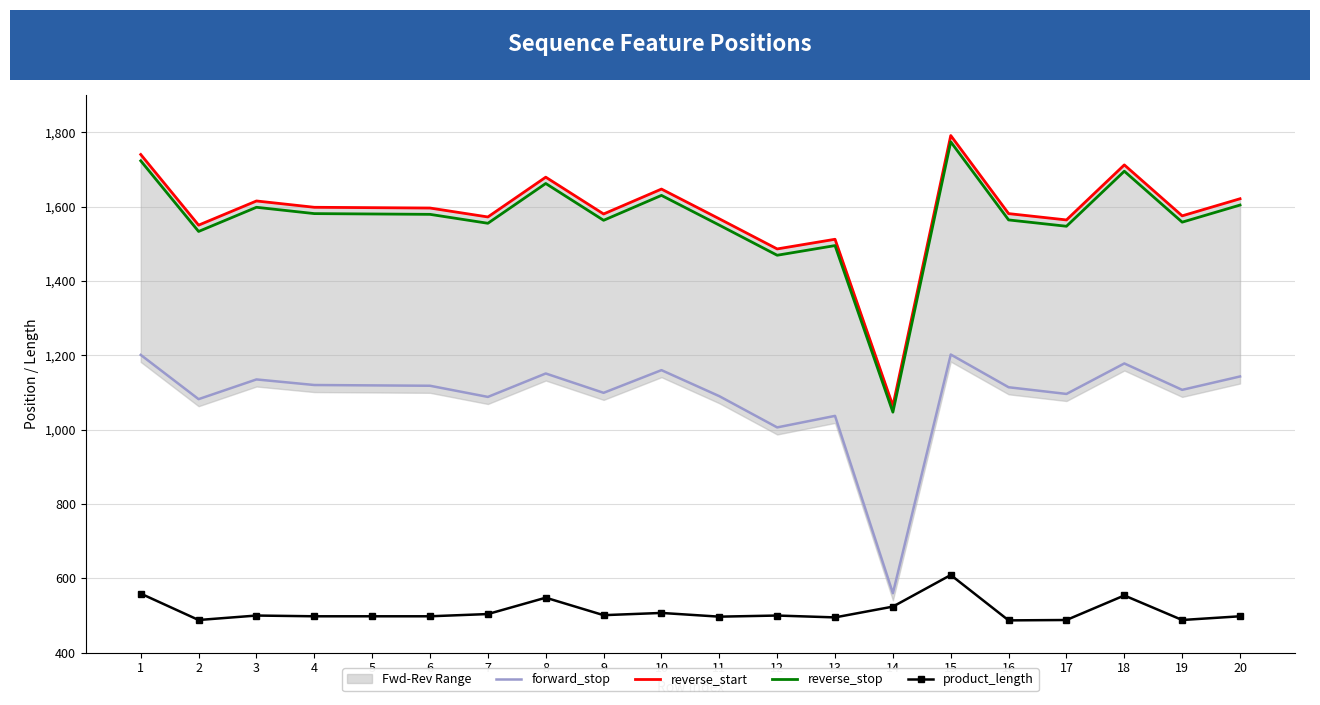

True or false: forward_stop and reverse_start cross at least once.

False